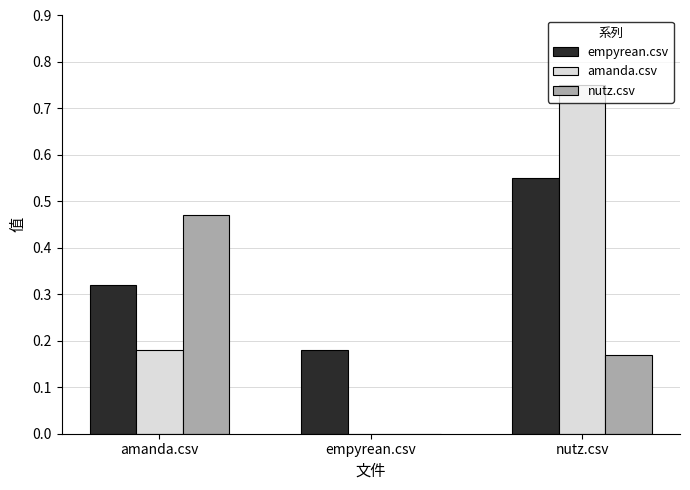

Which series changed the most between amanda.csv and nutz.csv?

amanda.csv